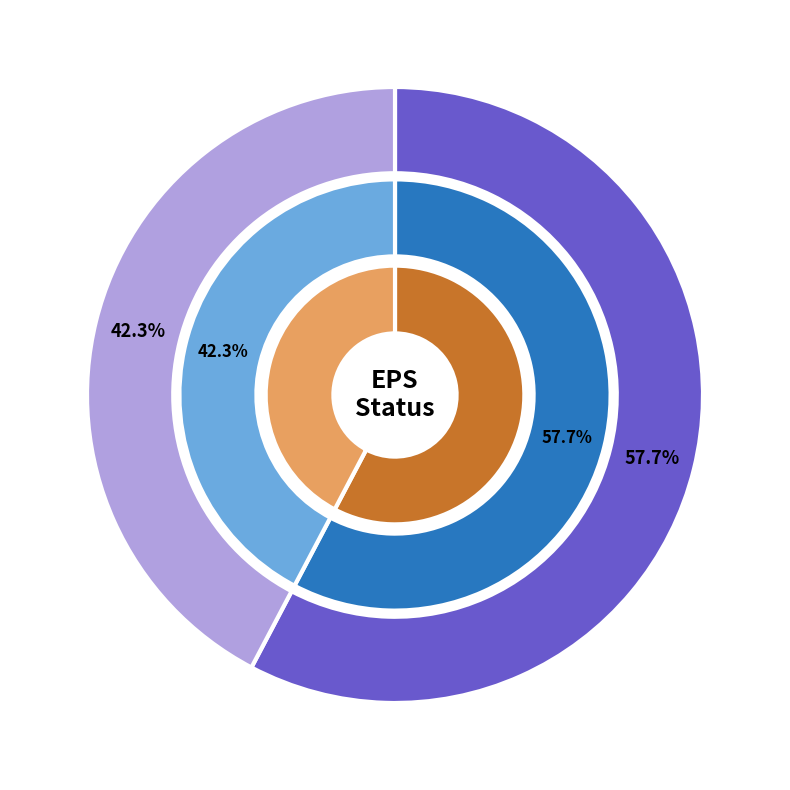

To the nearest percent, what is the average slice percentage?

50%